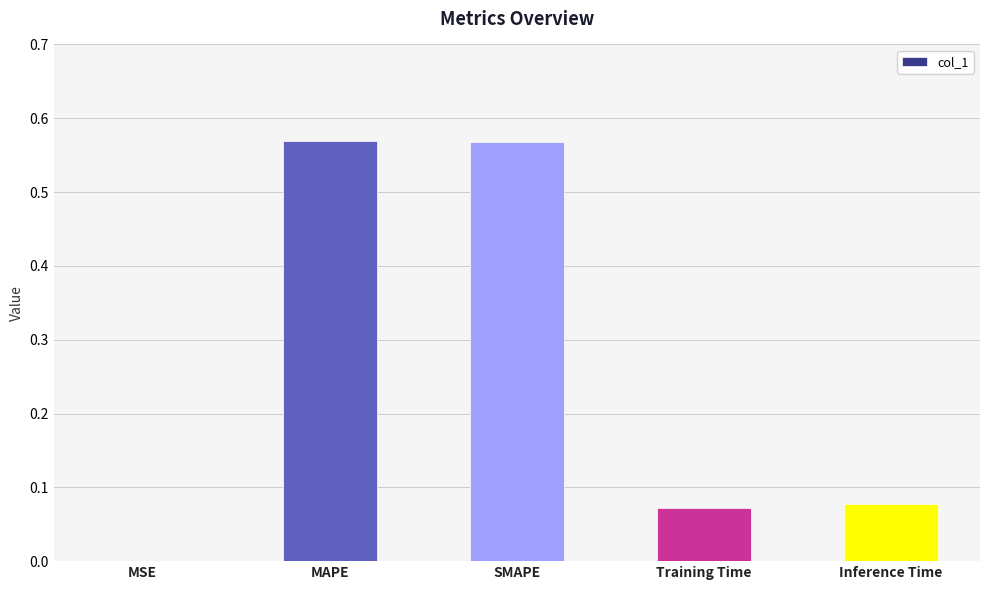

What is the difference between the values at MAPE and Training Time?

0.5